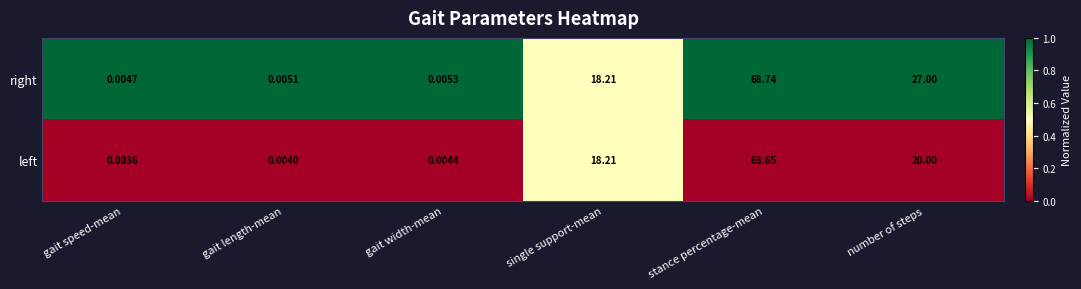

At which category does the chart reach its peak across all series?

stance percentage-mean